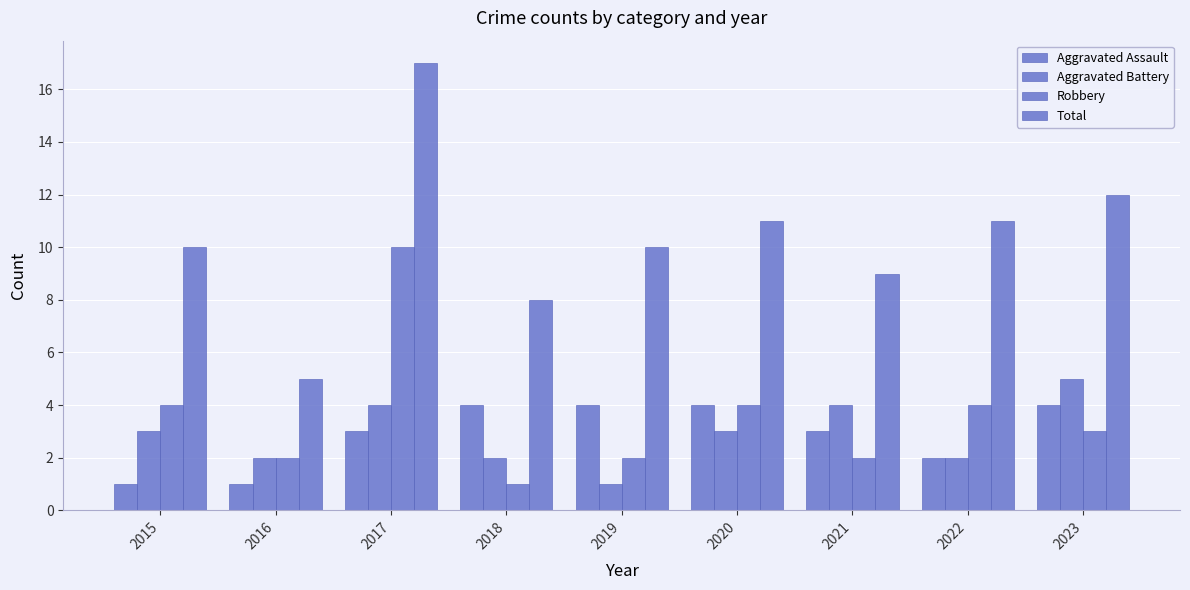

How many data points in Aggravated Battery are less than 3?

4